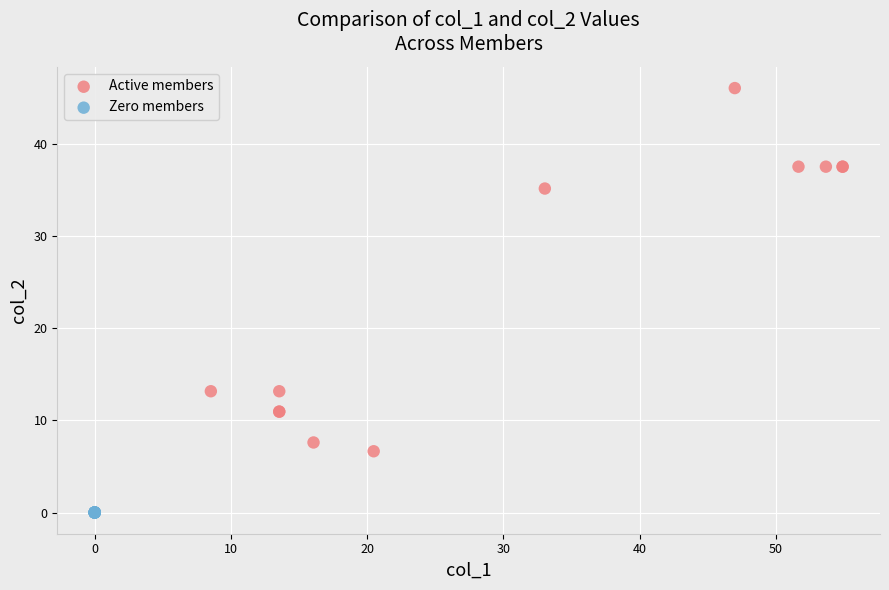

Which series reaches the maximum Y coordinate?

Active members